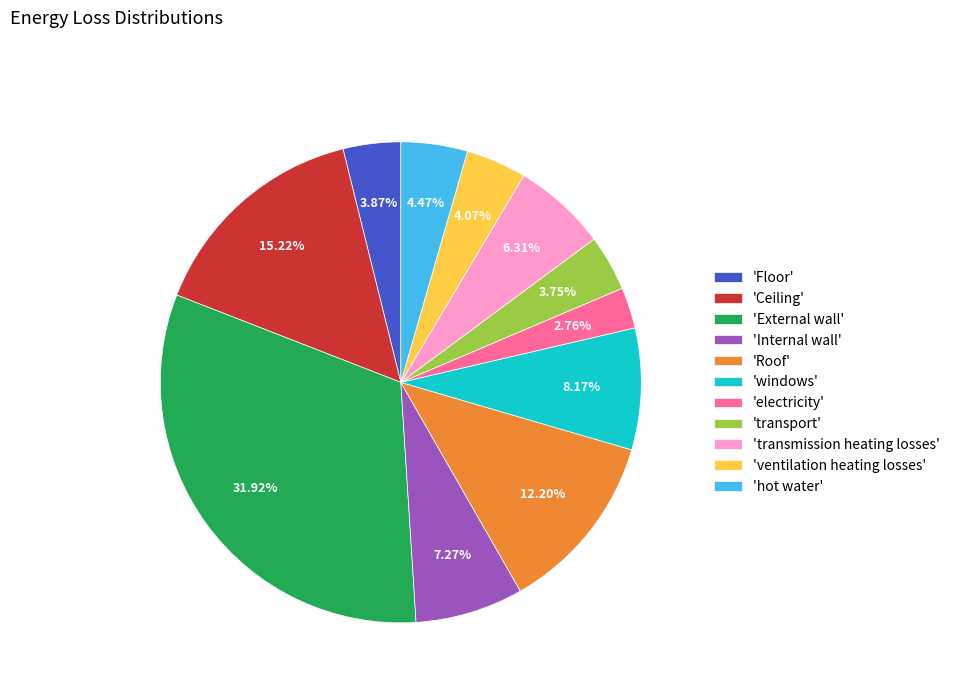

Between 'ventilation heating losses' and 'Internal wall', which is larger?

'Internal wall'